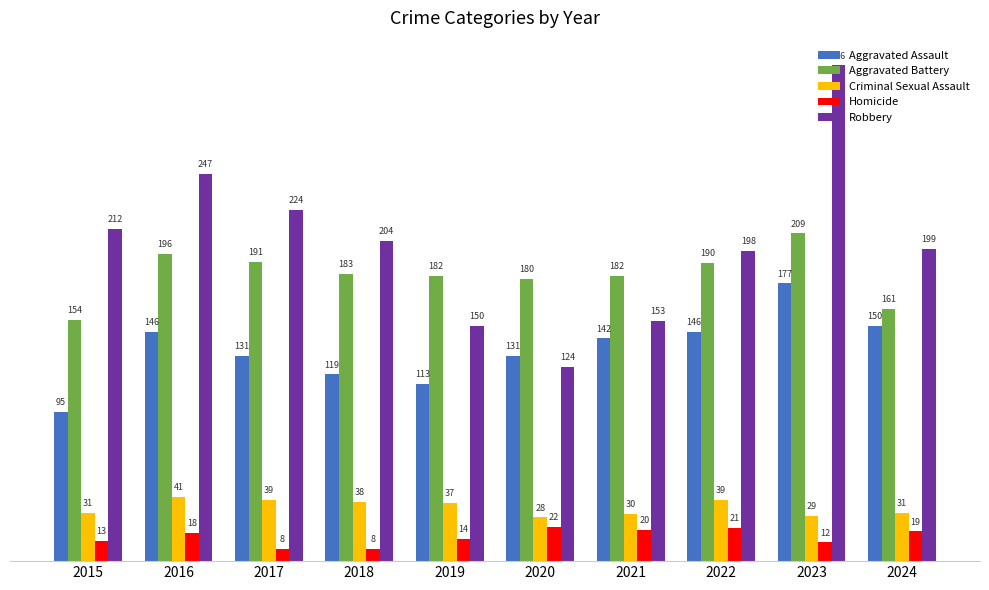

Which category has the highest value across all series?

2023